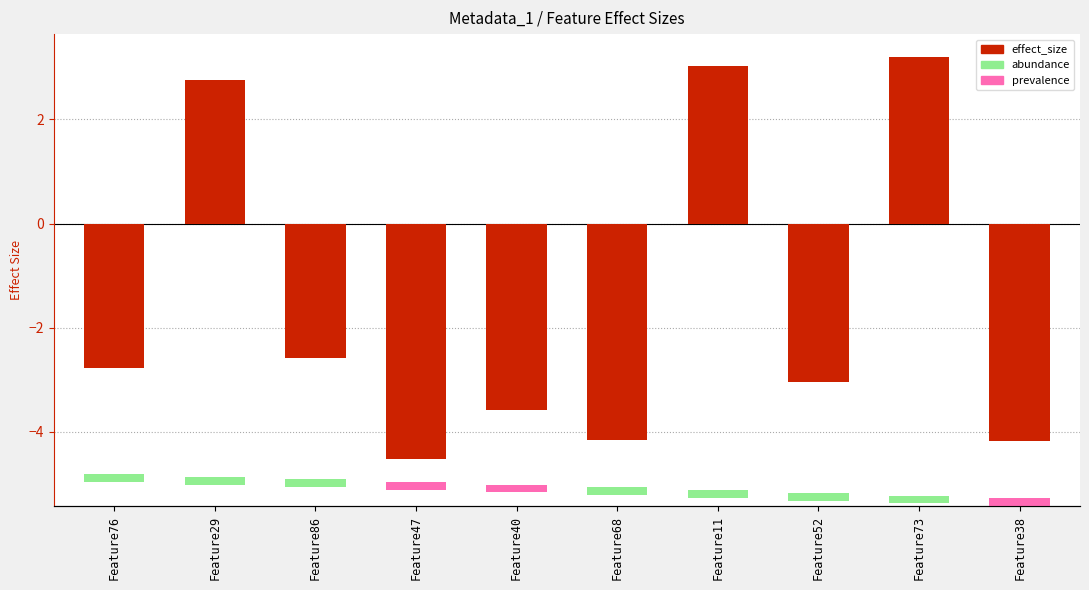

How many values are below -2?

7